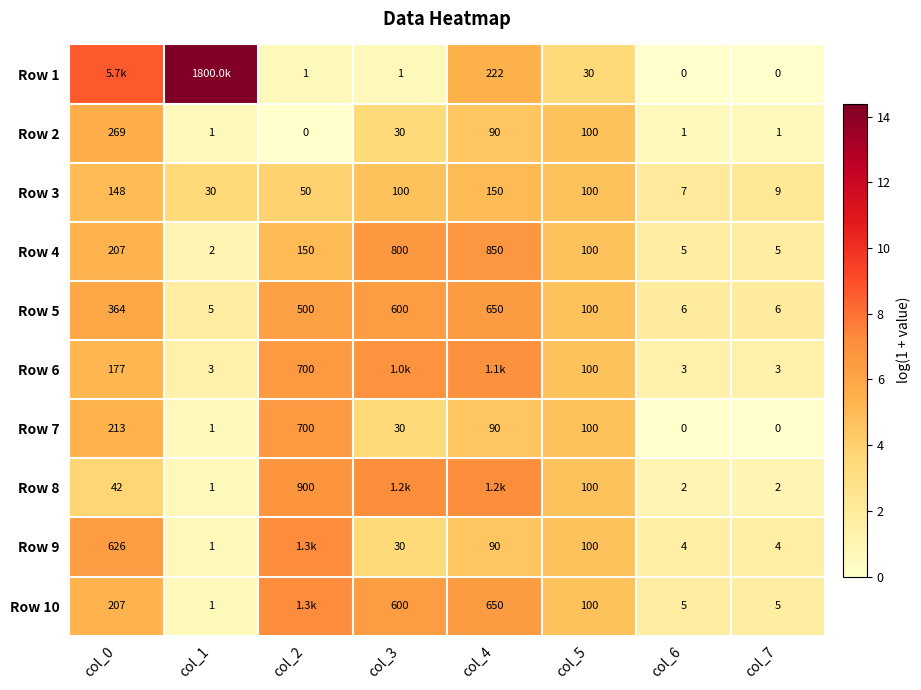

Is the value of Row 8 at col_6 greater than the value of Row 3 at col_1?

No